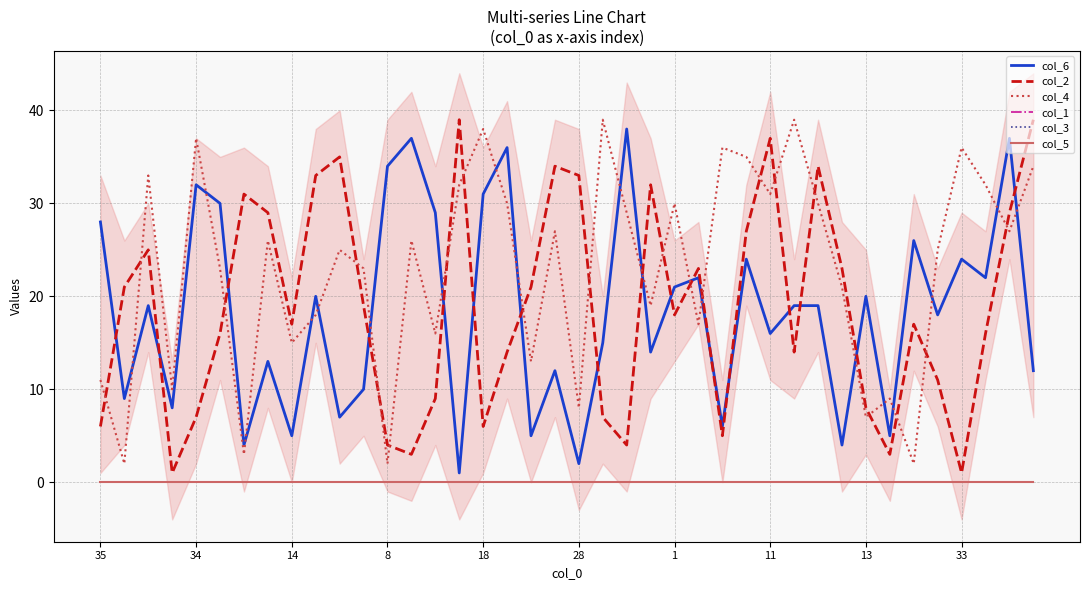

How many intersections are there between col_2 and col_6?

17